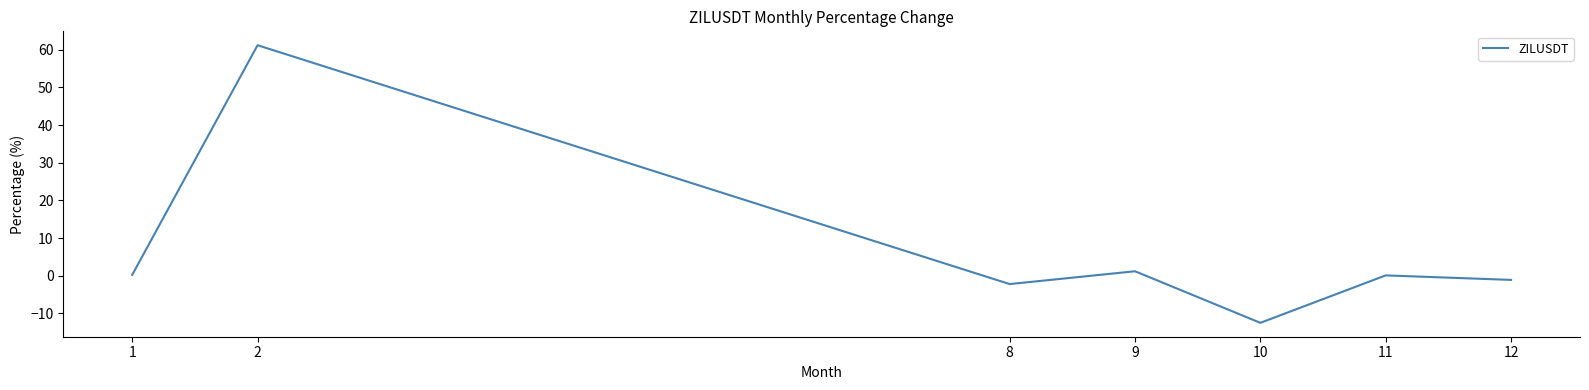

Count the number of categories in the chart.

7